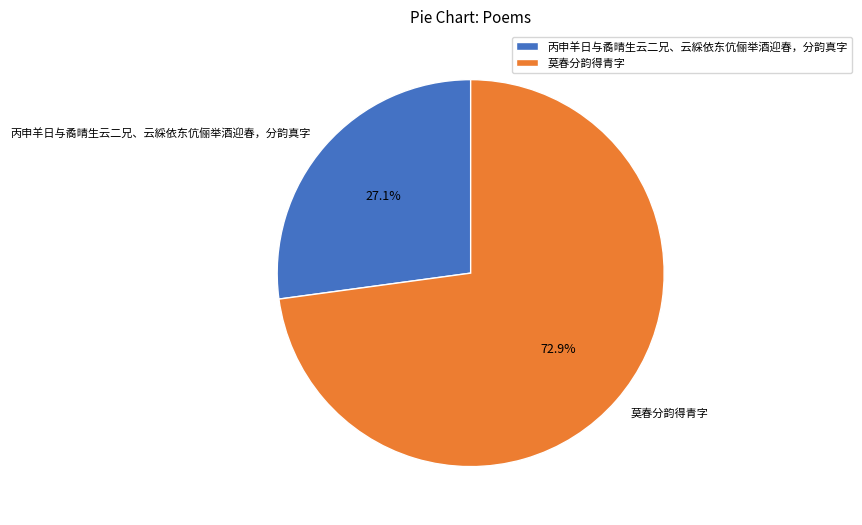

Rank the categories by value from highest to lowest.

莫春分韵得青字, 丙申羊日与矞晴生云二兄、云綵依东伉俪举酒迎春，分韵真字